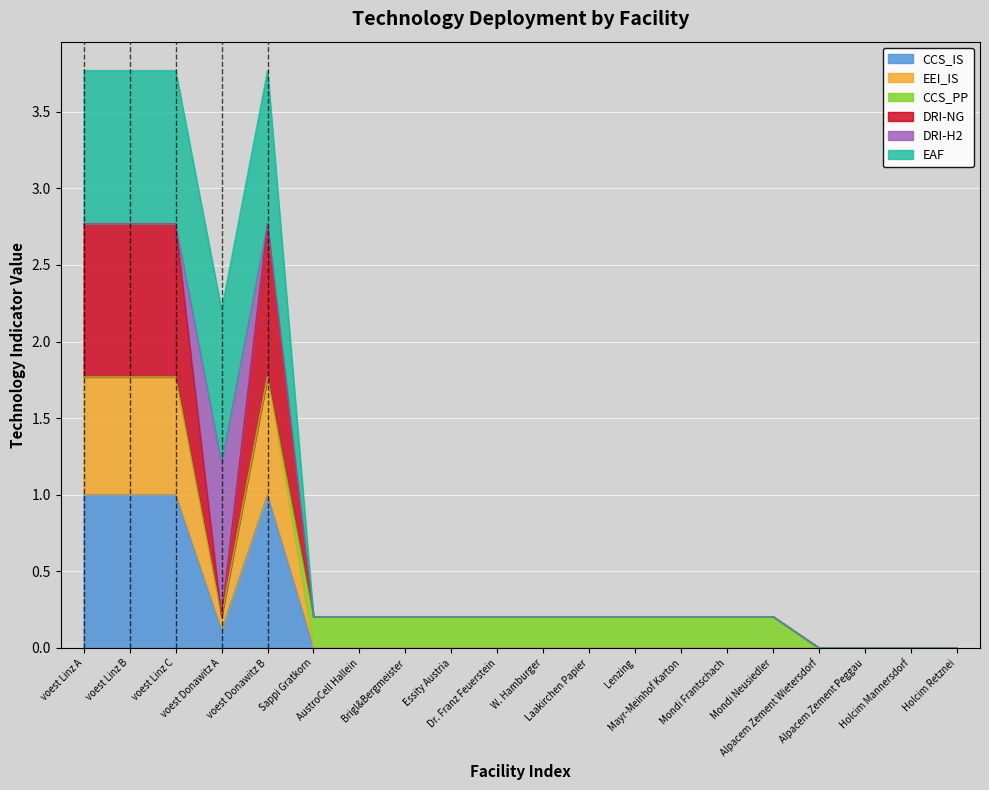

True or false: DRI-NG and EEI_IS cross at least once.

False